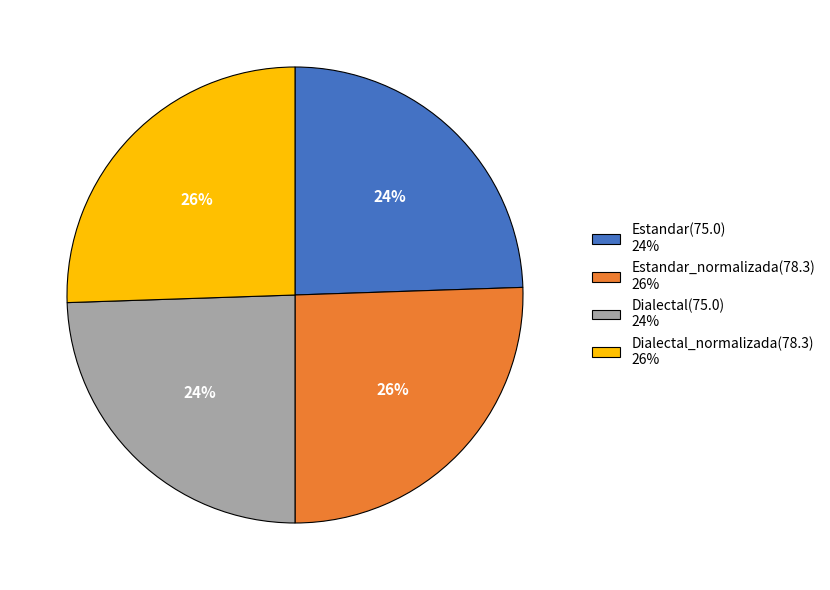

What percentage is the Dialectal_normalizada(78.3) 26% slice, to the nearest percent?

26%